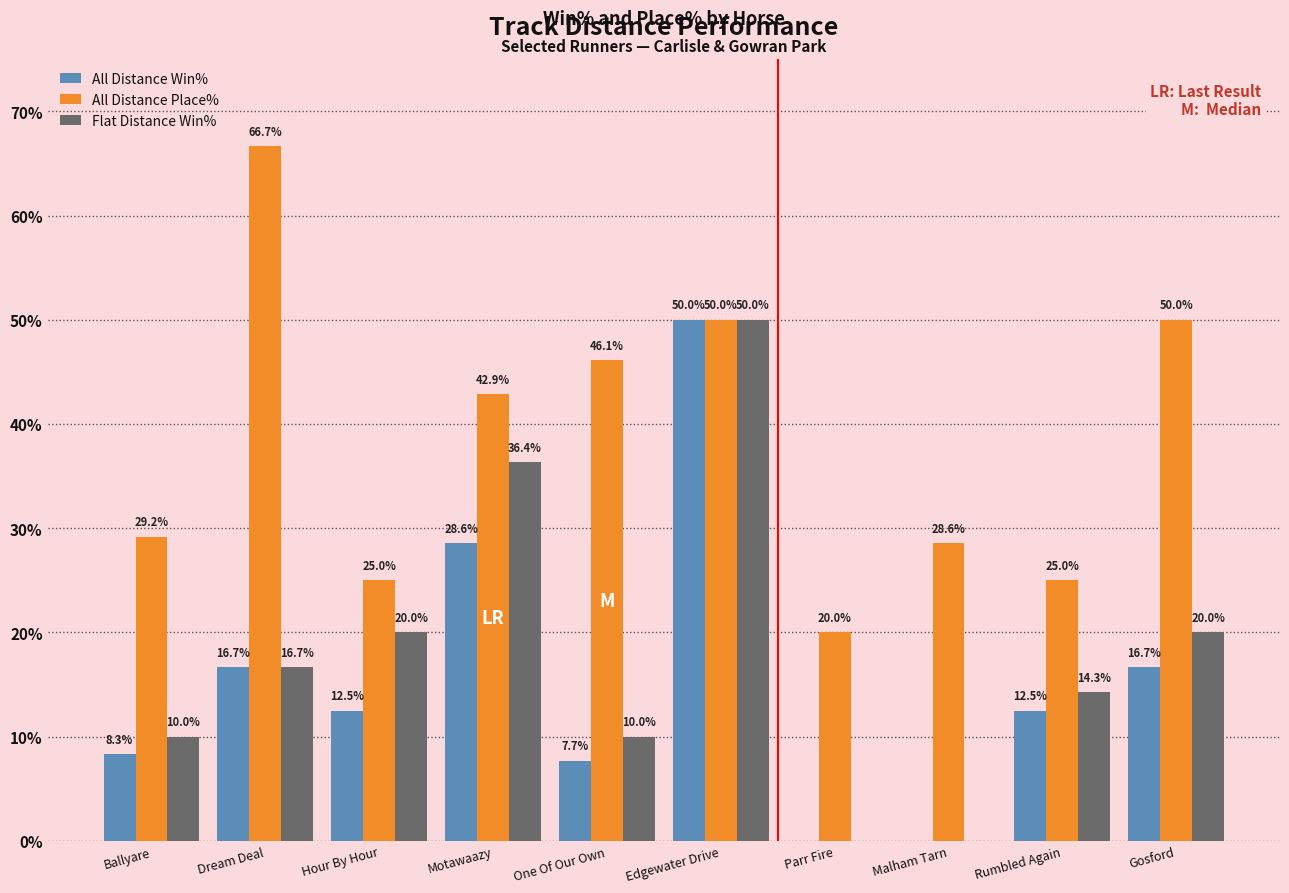

Where is All Distance Place% nearest to the value 43?

Motawaazy